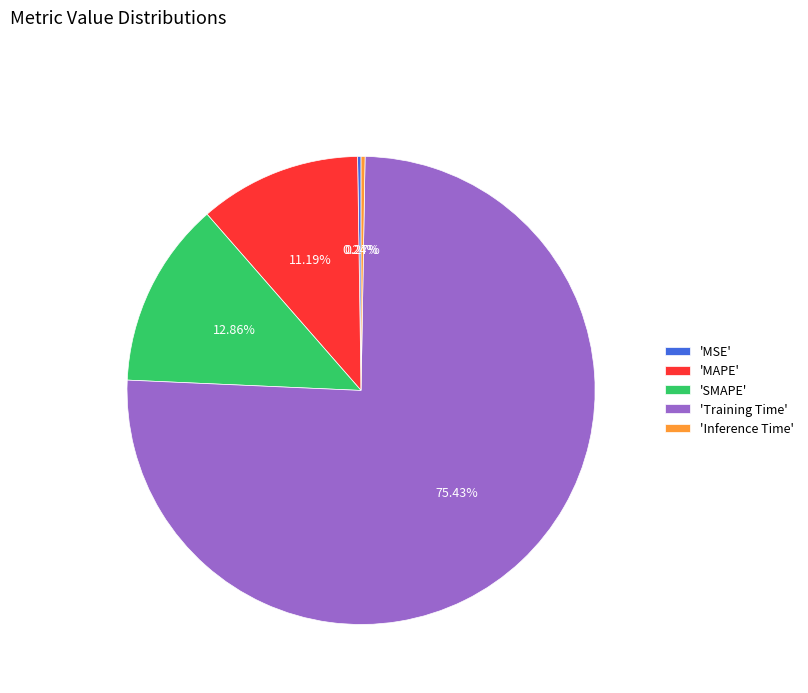

Which has a higher value, 'MAPE' or 'Training Time'?

'Training Time'